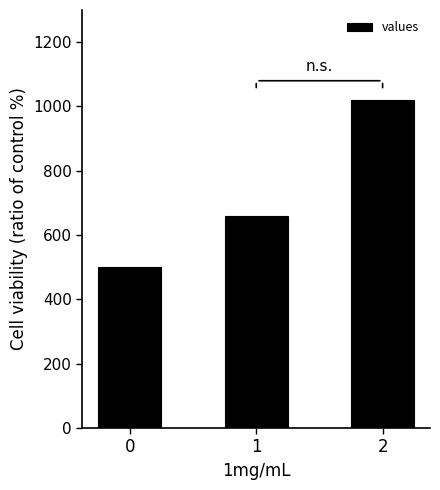

The chart shows a value of 1020 at 2. True or false?

True